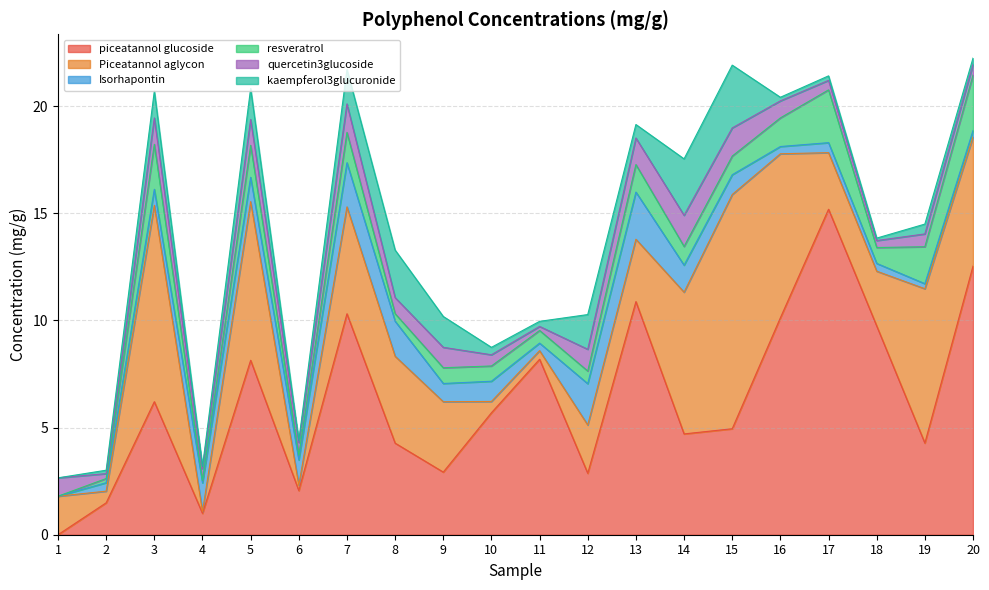

Is the value of Piceatannol aglycon at 15 greater than the value of Isorhapontin at 12?

Yes